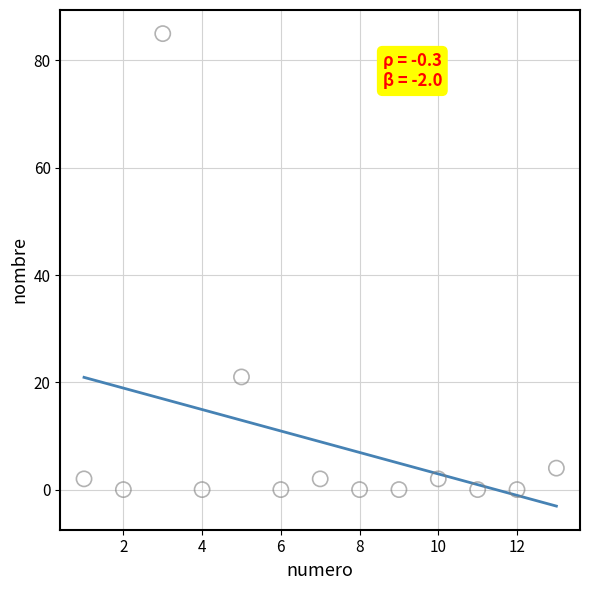

What is the range of X values (max minus min)?

12